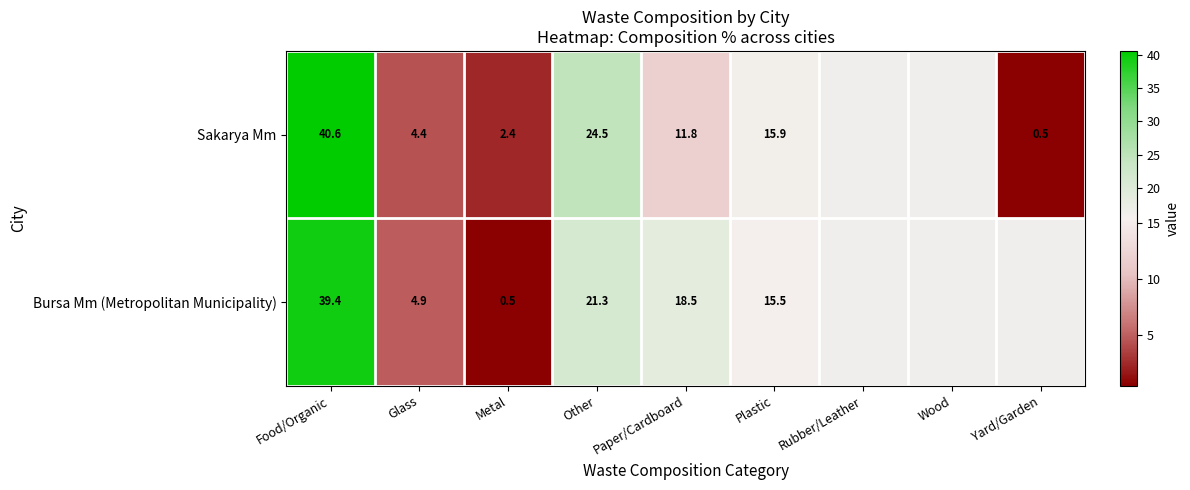

At Other, list the series in order from smallest to largest.

Bursa Mm (Metropolitan Municipality), Sakarya Mm